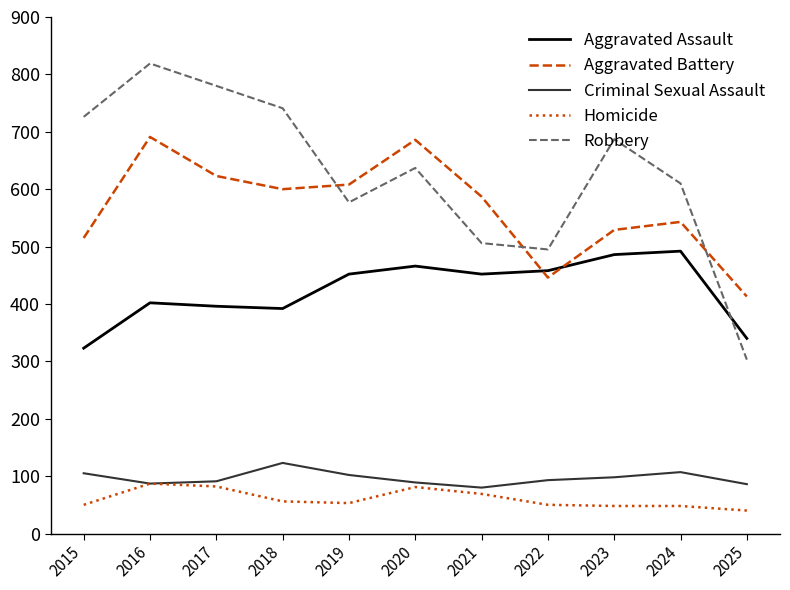

At which category is the sum across all series the highest?

2016